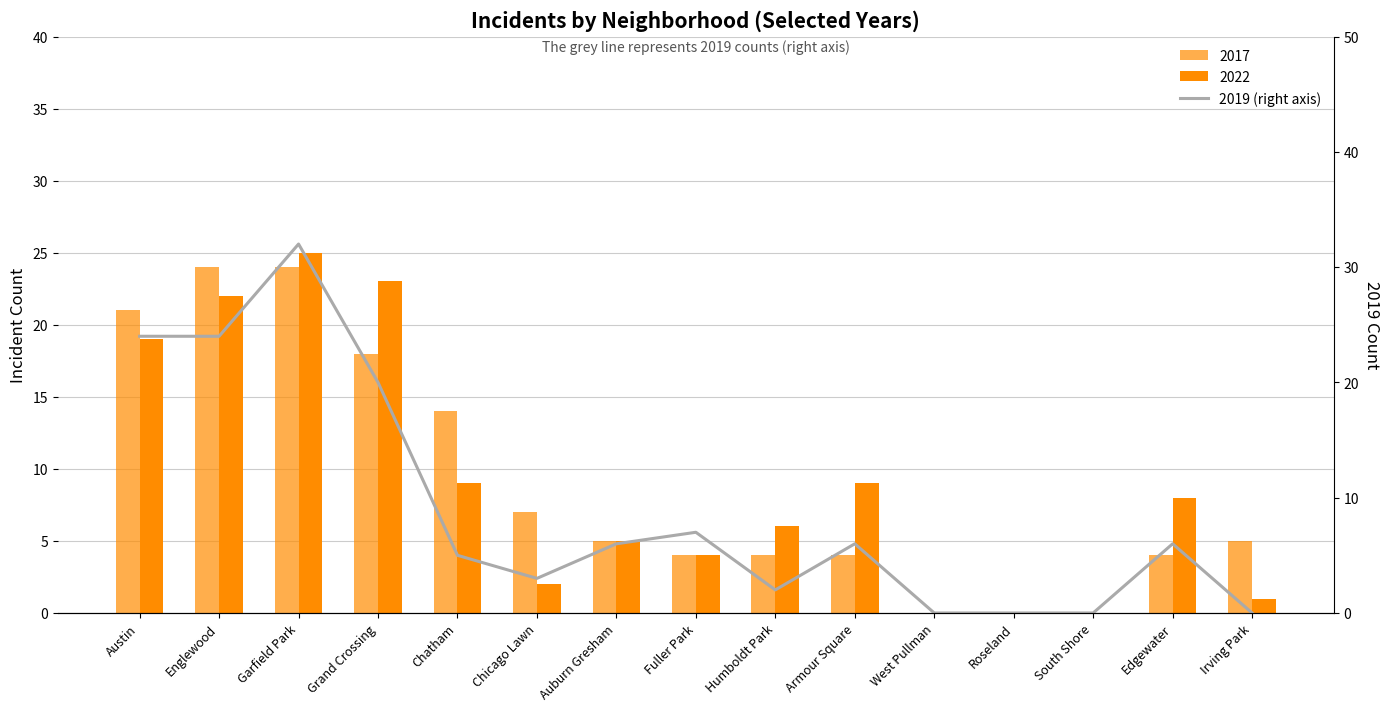

What is the greatest value displayed?

32